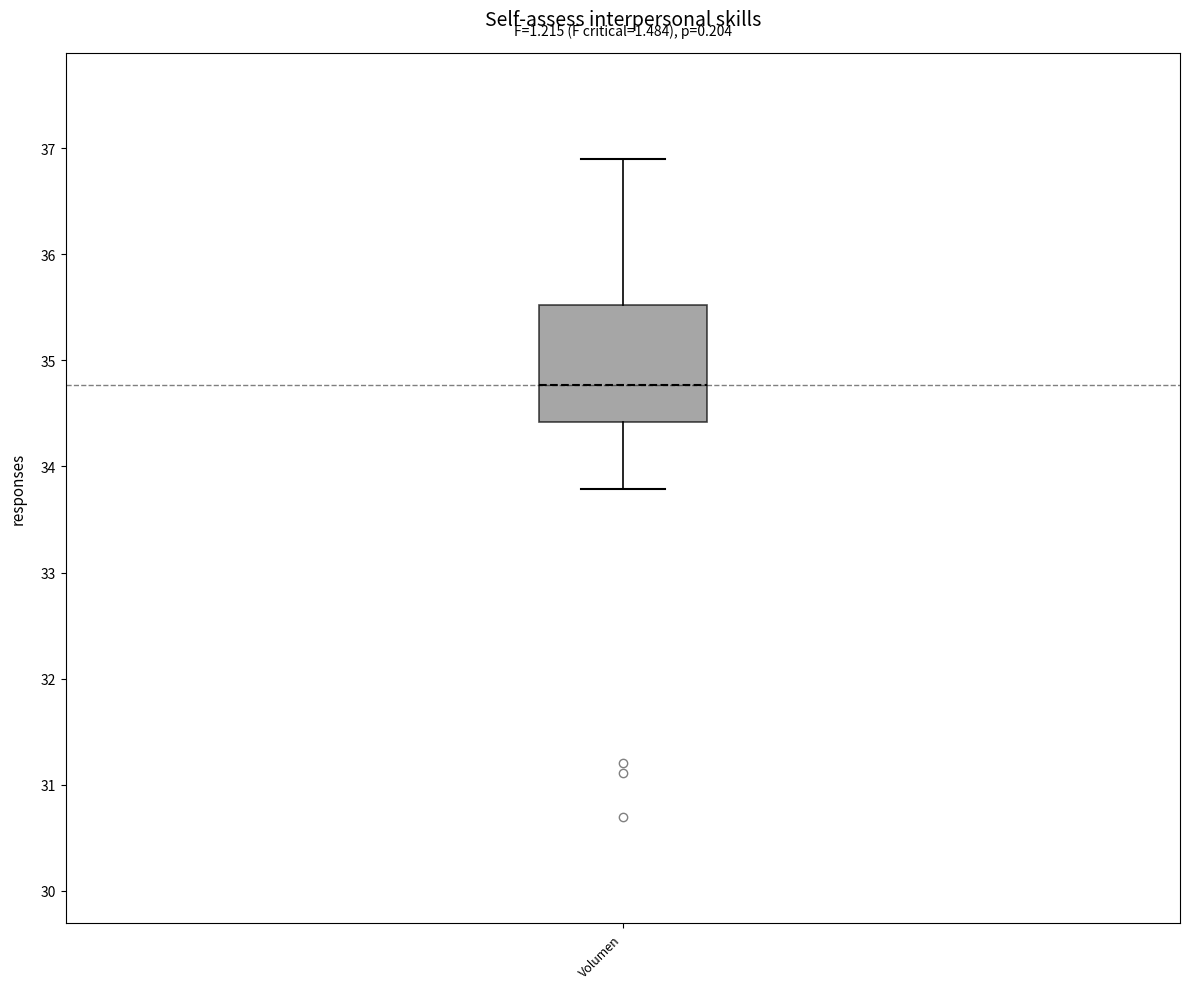

Read this box plot against the y-axis: the position of the median line, the range covered by the box, and the ends of both whiskers. The values are not printed on the chart, so give them approximately, as read against the axis.

median 34.8, box 34.4 to 35.5, whiskers 33.8 to 36.9